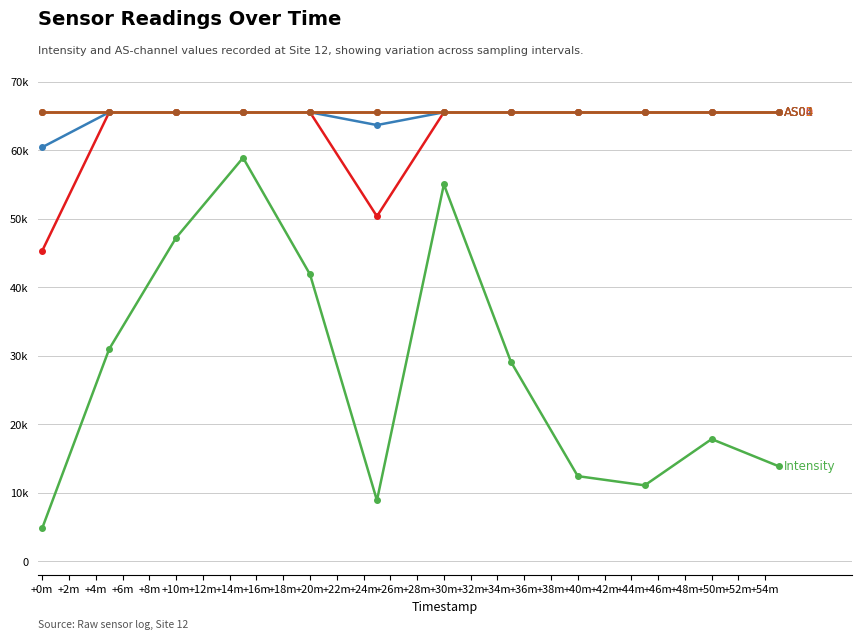

Is this an area chart (filled region under the line)?

No